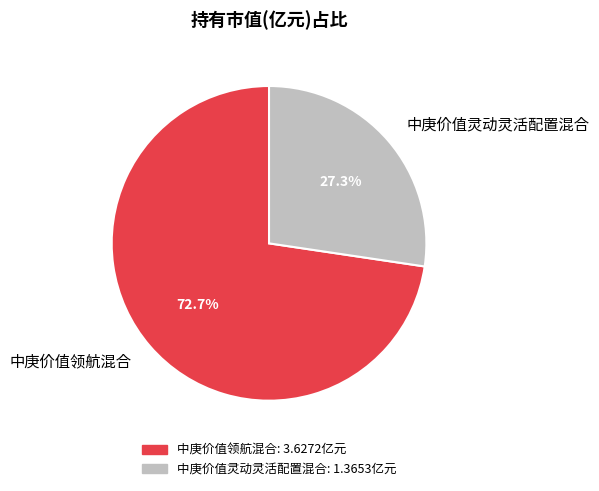

How many segments does this pie chart have?

2